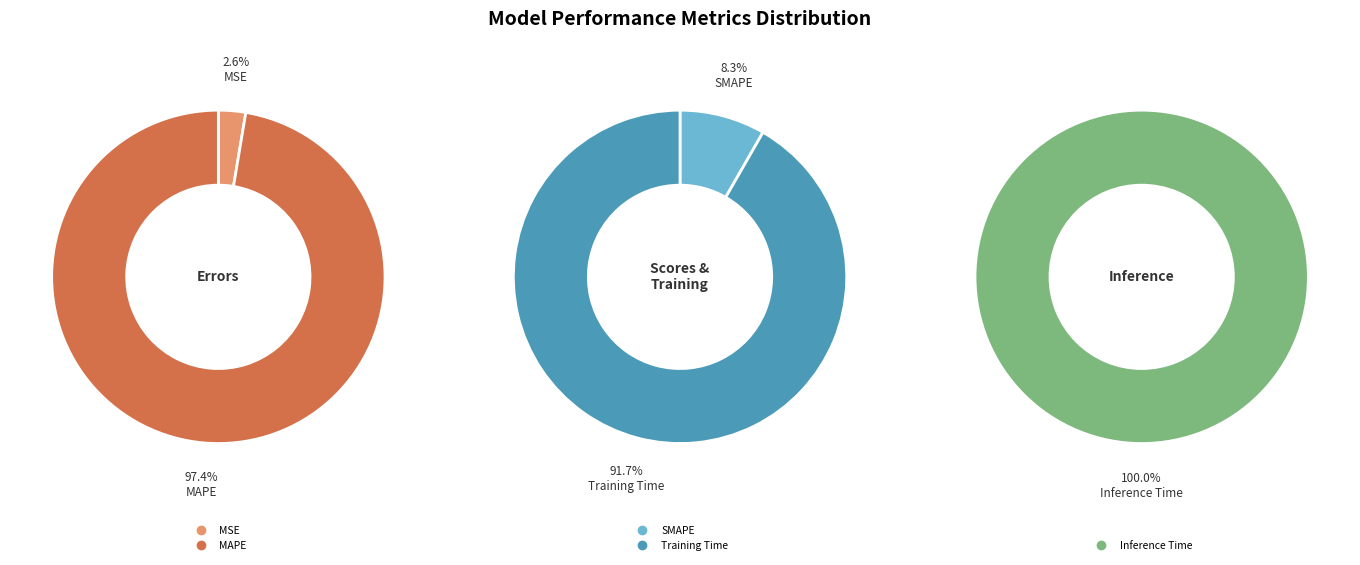

Do MAPE and Training Time together represent more than half of the pie?

Yes